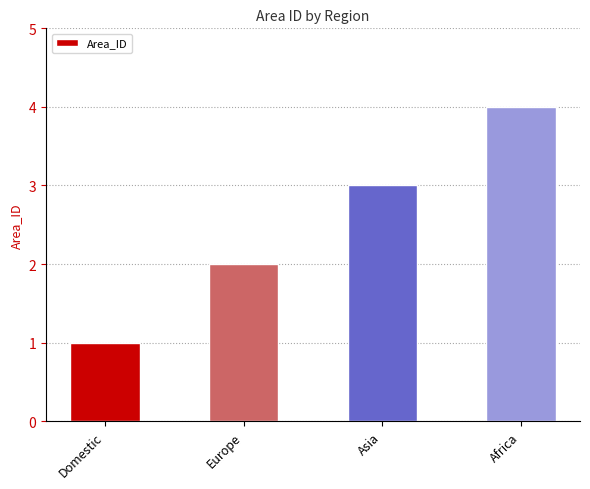

How many bars are there in total?

4